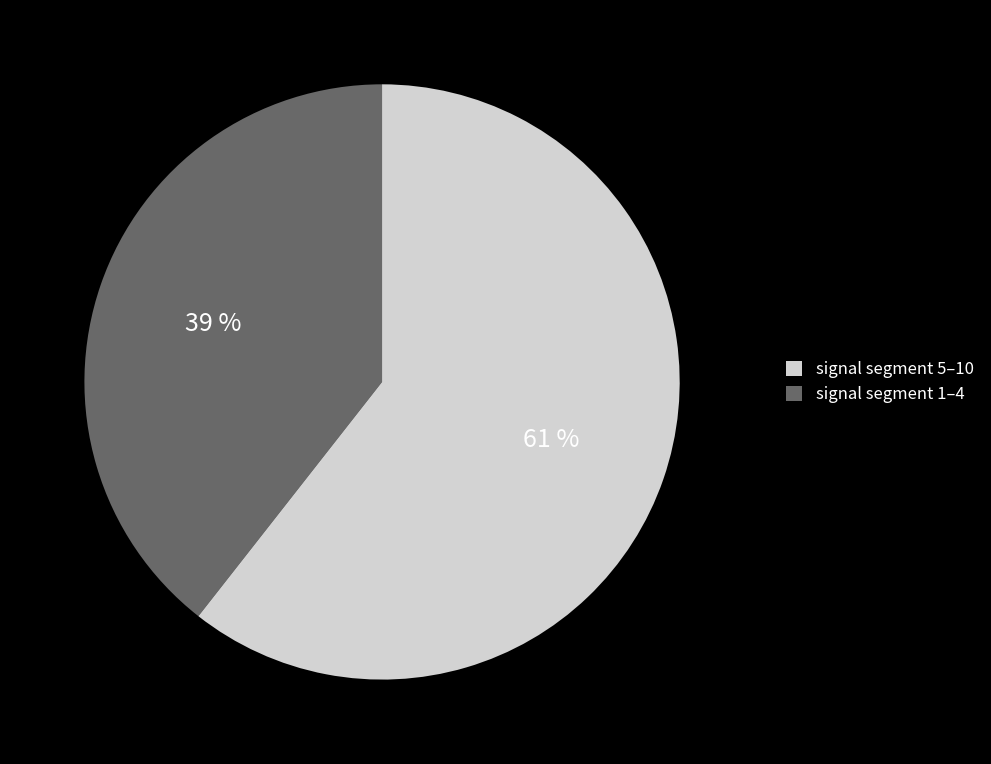

How many slices are in this pie chart?

2